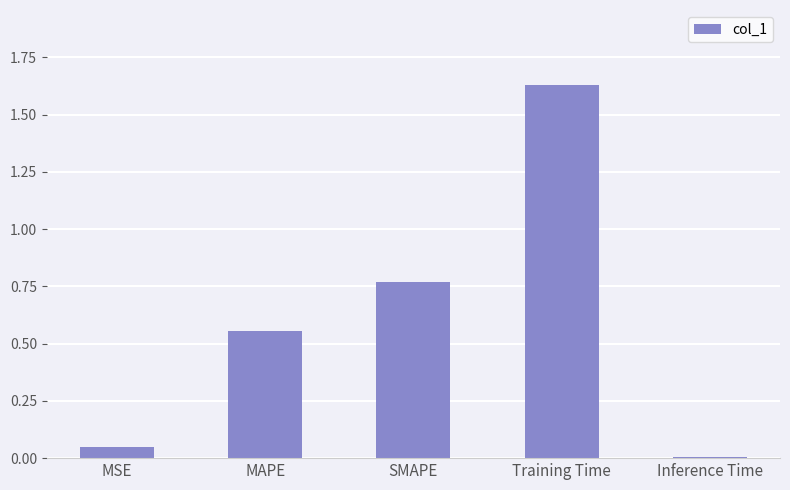

How many series are shown in this chart?

1